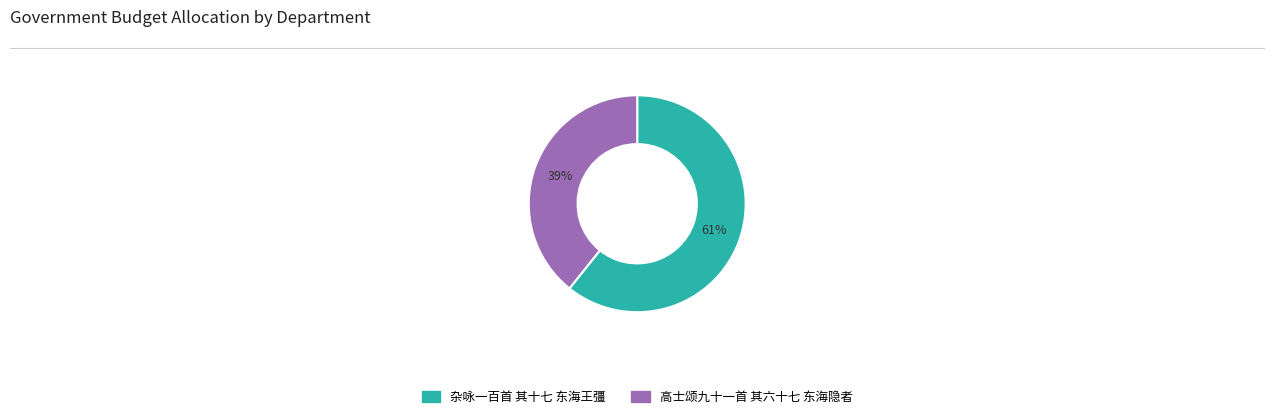

Combined, do 杂咏一百首 其十七 东海王彊 and 高士颂九十一首 其六十七 东海隐者 account for over 50%?

Yes